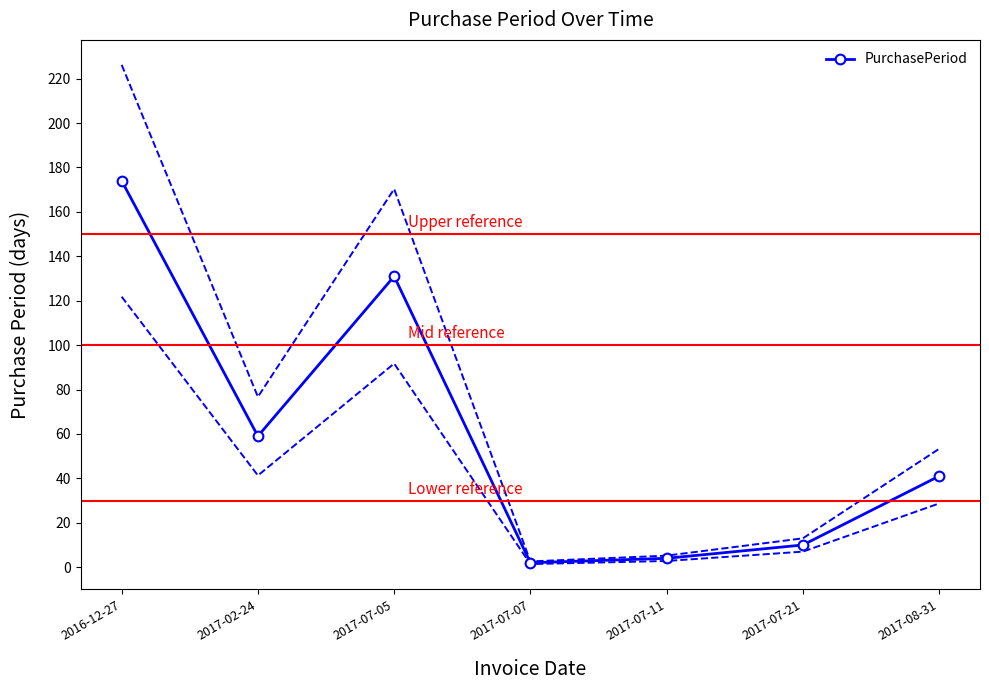

What is the greatest value displayed?

174